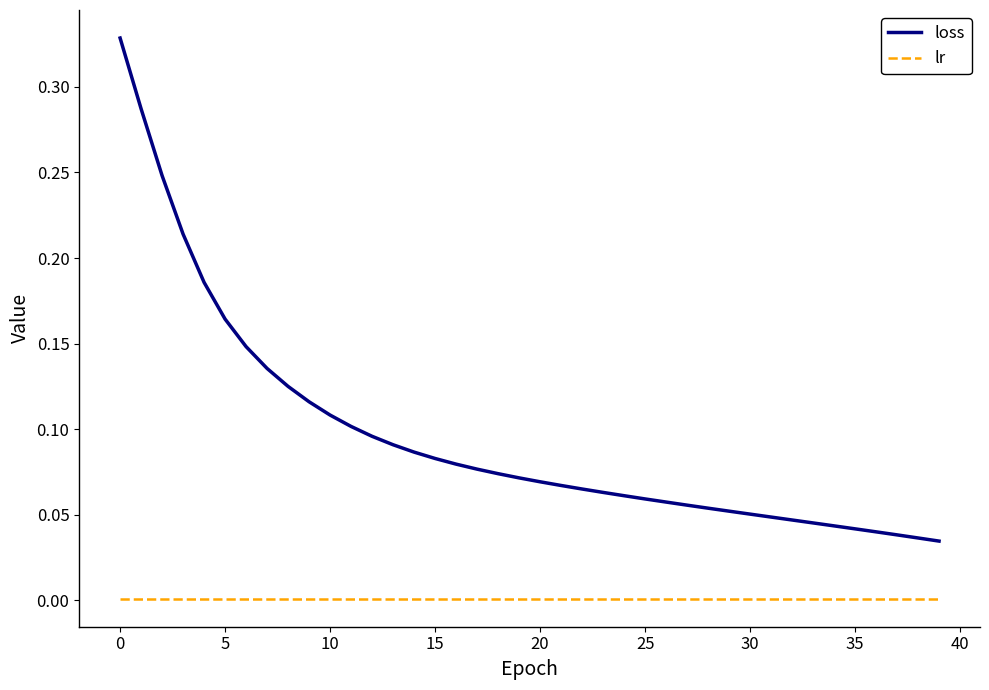

Rank the series by their maximum value, from lowest to highest.

lr, loss